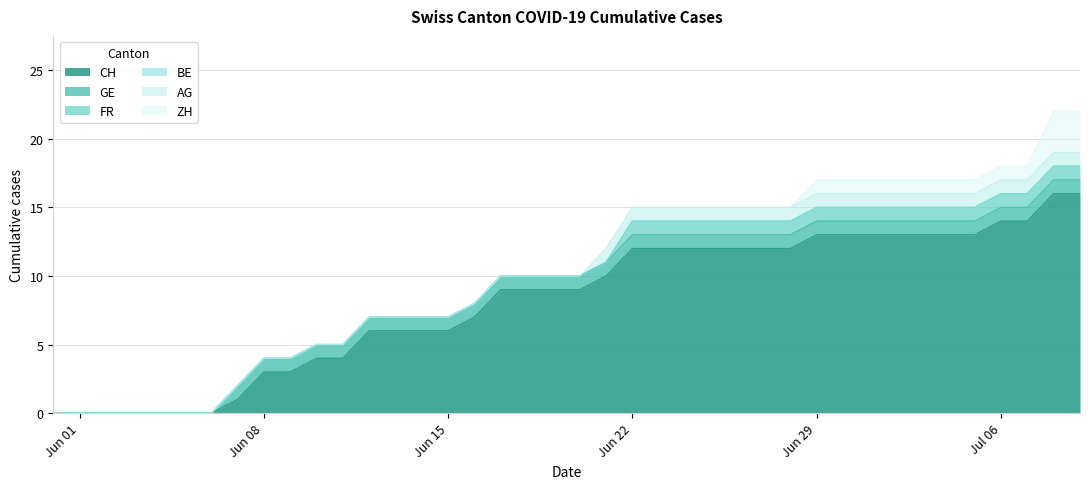

Rank the categories by BE value from lowest to highest.

2020-05-31, 2020-06-01, 2020-06-02, 2020-06-03, 2020-06-04, 2020-06-05, 2020-06-06, 2020-06-07, 2020-06-08, 2020-06-09, 2020-06-10, 2020-06-11, 2020-06-12, 2020-06-13, 2020-06-14, 2020-06-15, 2020-06-16, 2020-06-17, 2020-06-18, 2020-06-19, 2020-06-20, 2020-06-21, 2020-06-22, 2020-06-23, 2020-06-24, 2020-06-25, 2020-06-26, 2020-06-27, 2020-06-28, 2020-06-29, 2020-06-30, 2020-07-01, 2020-07-02, 2020-07-03, 2020-07-04, 2020-07-05, 2020-07-06, 2020-07-07, 2020-07-08, 2020-07-09